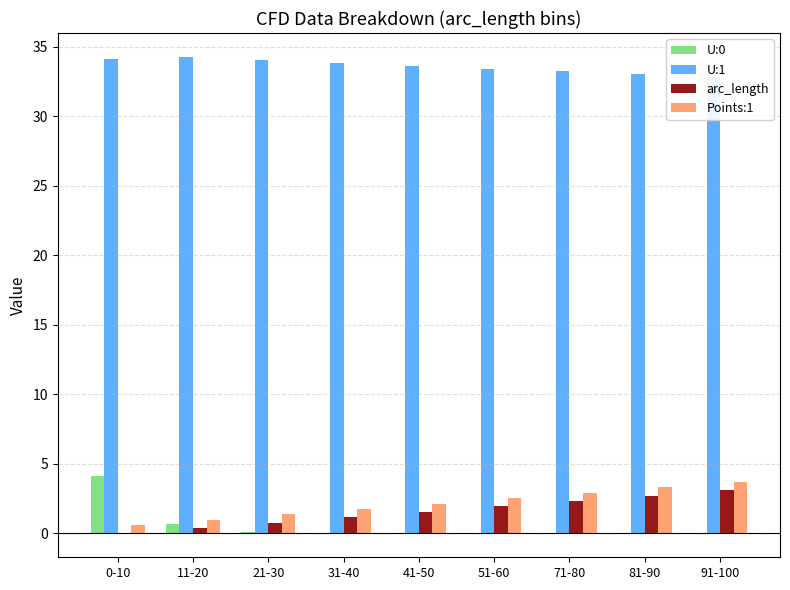

What is the label of the 3rd bar from the left?

21-30